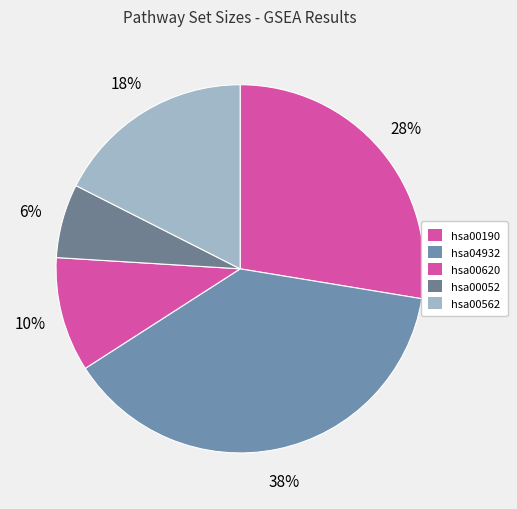

How many slices are in this pie chart?

5